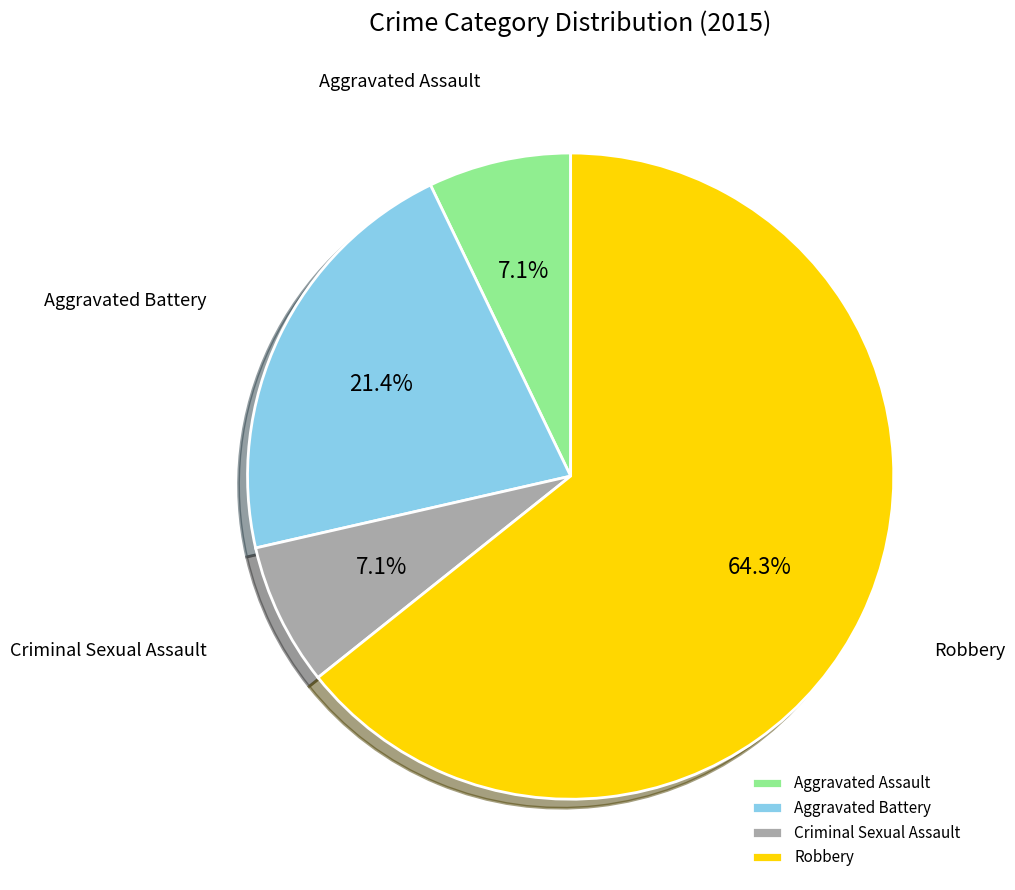

Count the number of slices in the pie.

4